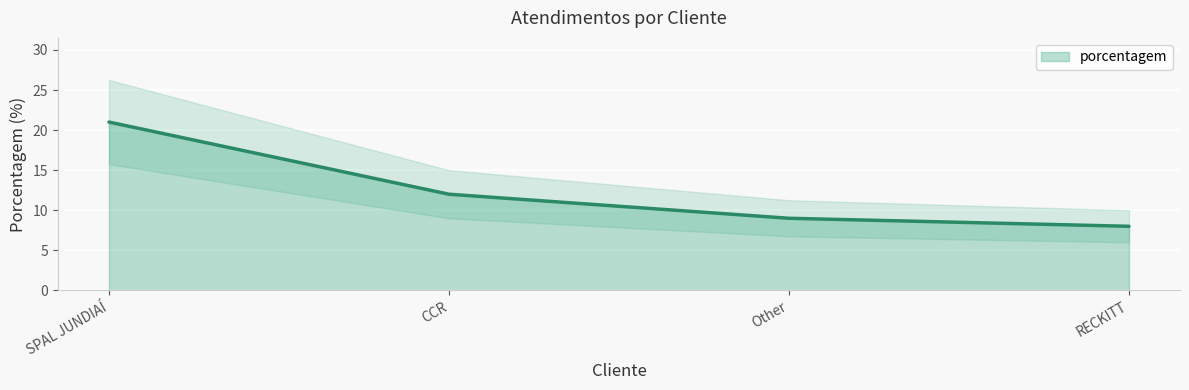

What is the difference between the values at Other and RECKITT?

1